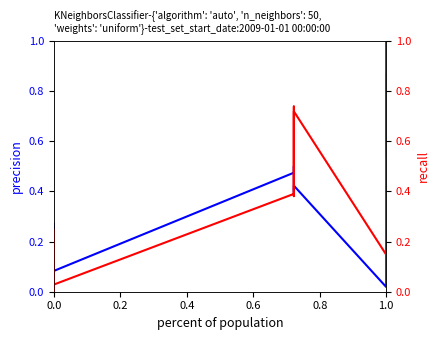

How many lines are shown in the chart?

2